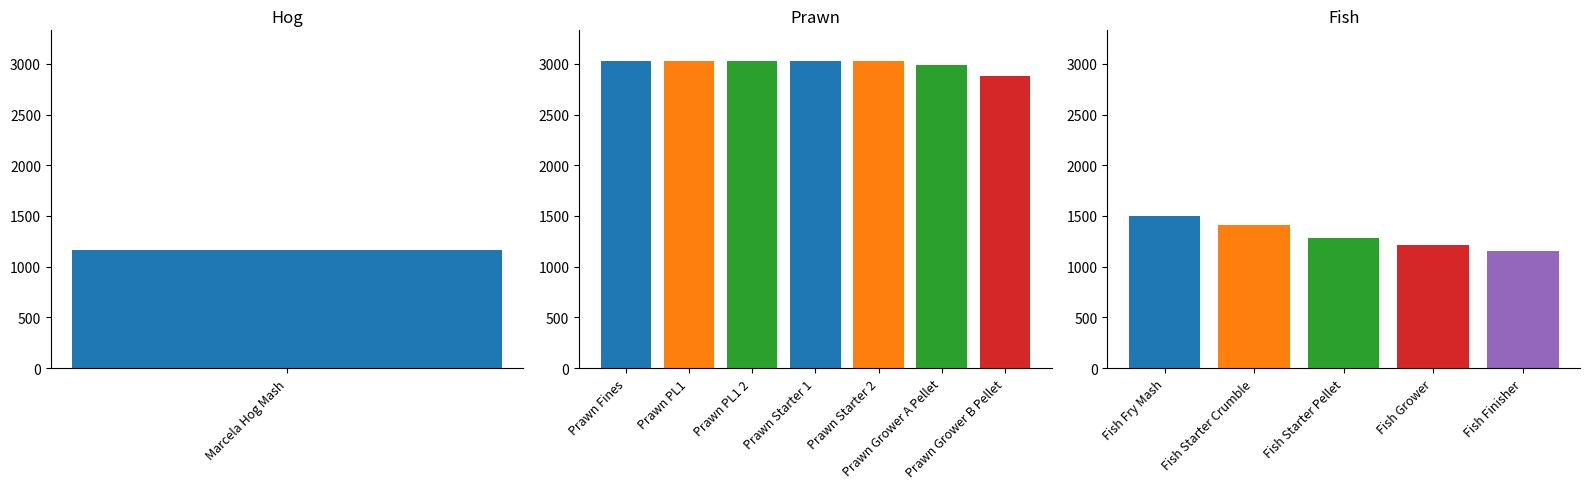

What is the sum of all values?

28734.0